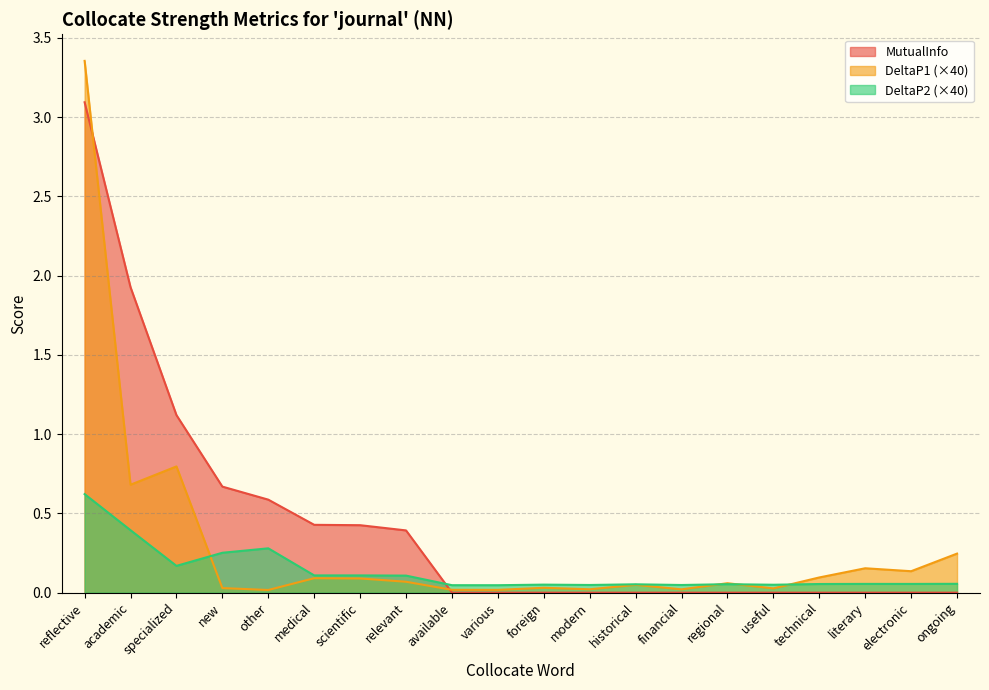

What is the label of the 13th point from the left?

historical